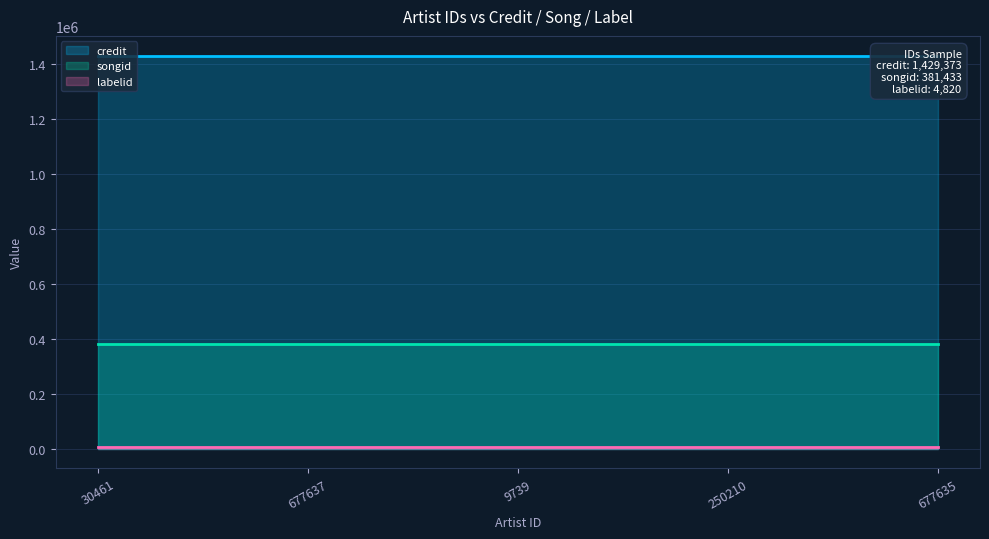

What is the greatest value displayed?

1429373